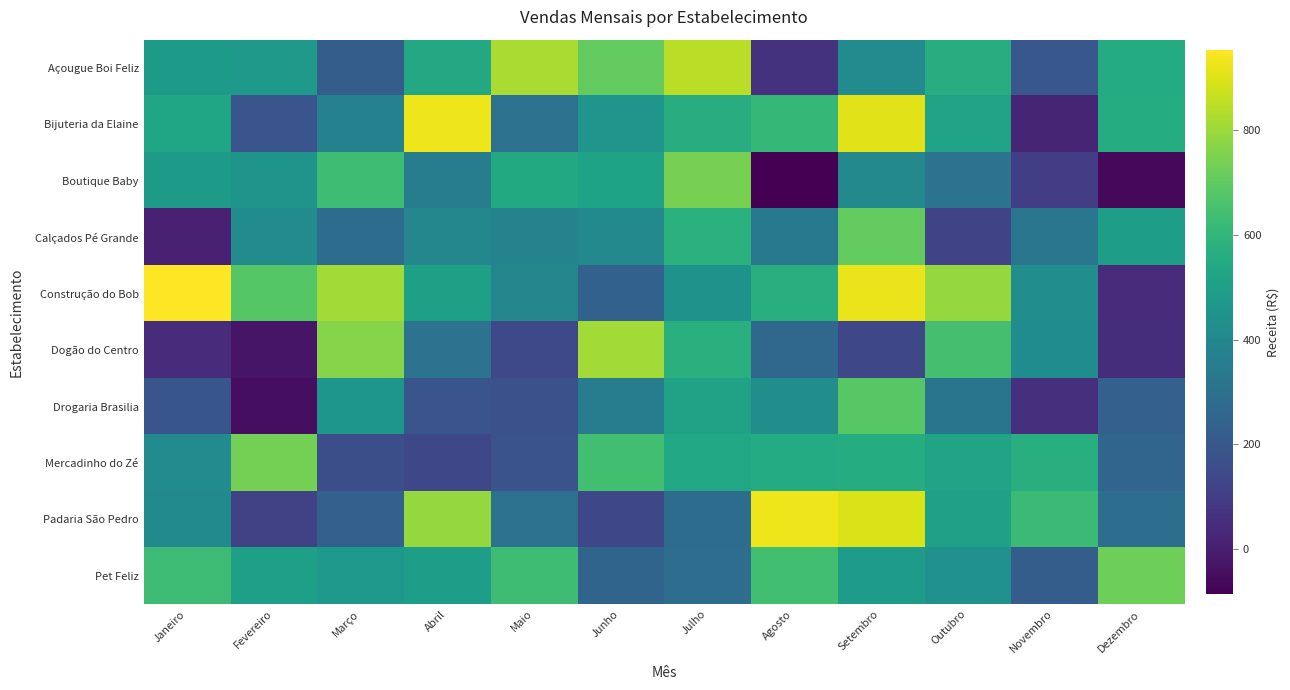

Which series has the largest total across all categories?

Construção do Bob